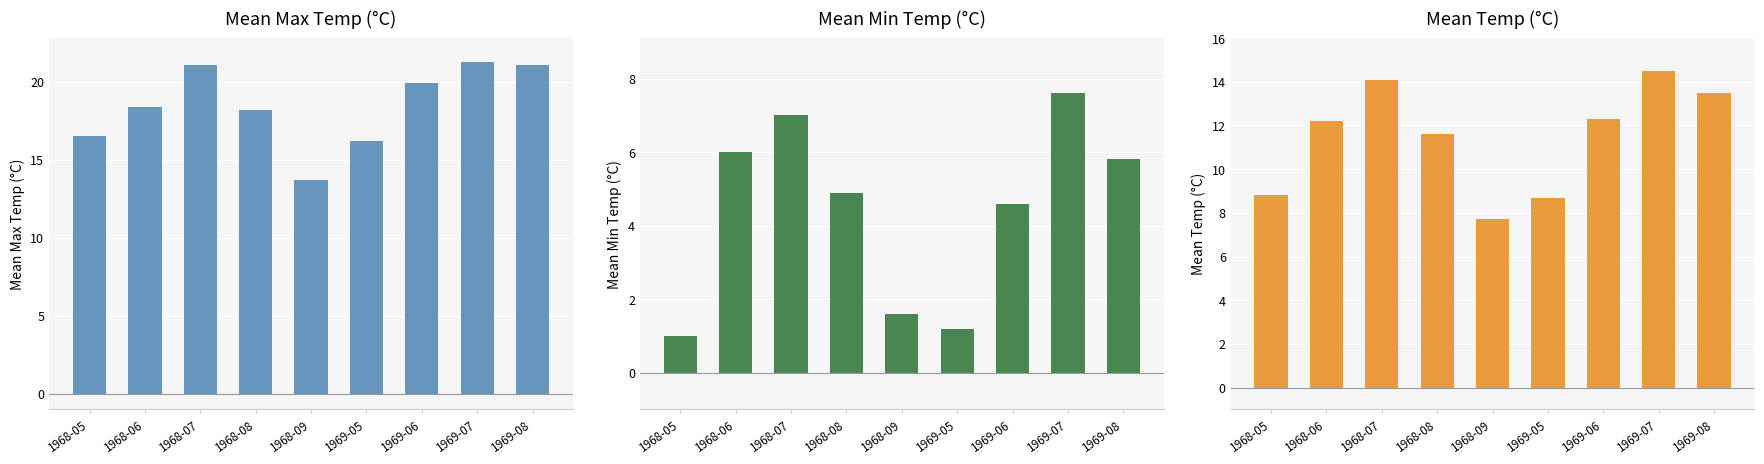

Rank the series at 1968-08 from highest to lowest value.

Mean Max Temp (°C), Mean Temp (°C), Mean Min Temp (°C)